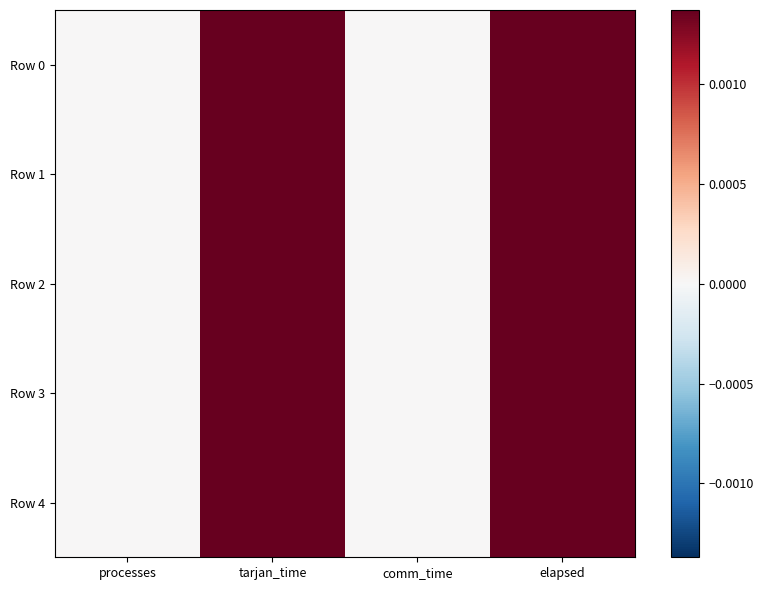

Which has a higher value, tarjan_time or comm_time?

tarjan_time